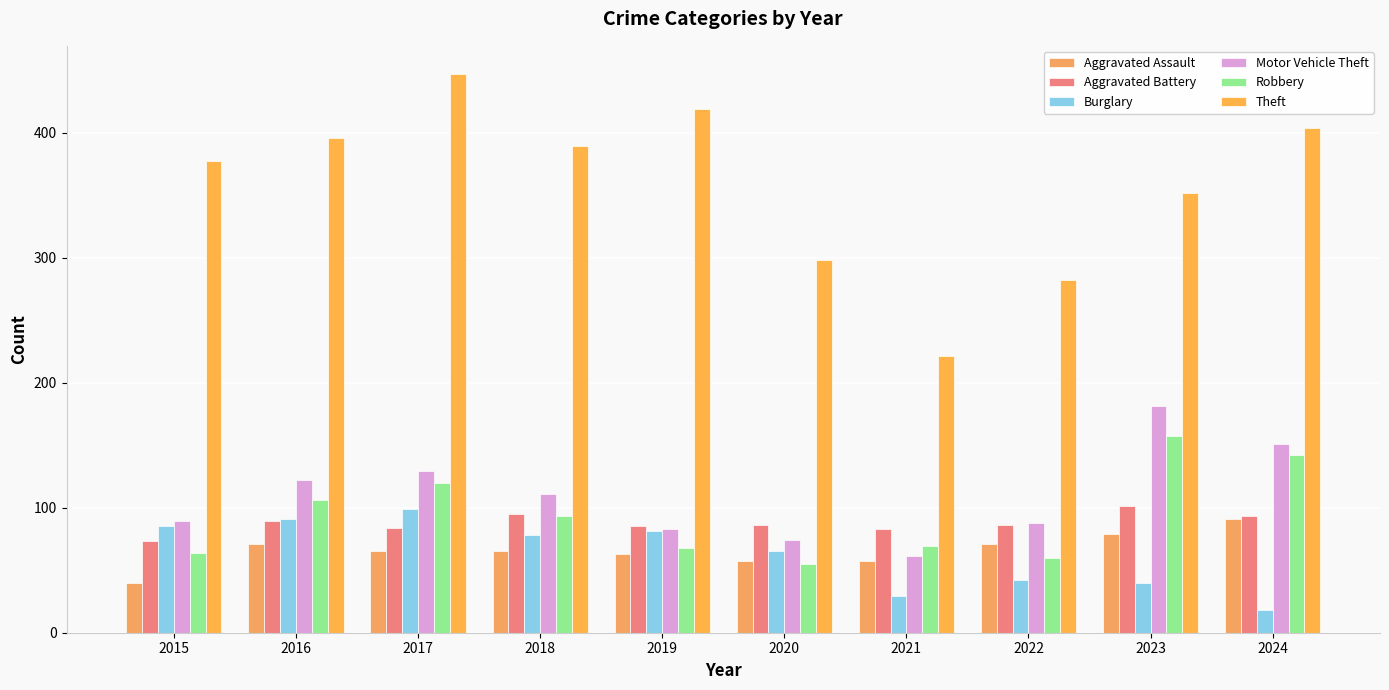

At 2016, list the series in order from largest to smallest.

Theft, Motor Vehicle Theft, Robbery, Burglary, Aggravated Battery, Aggravated Assault